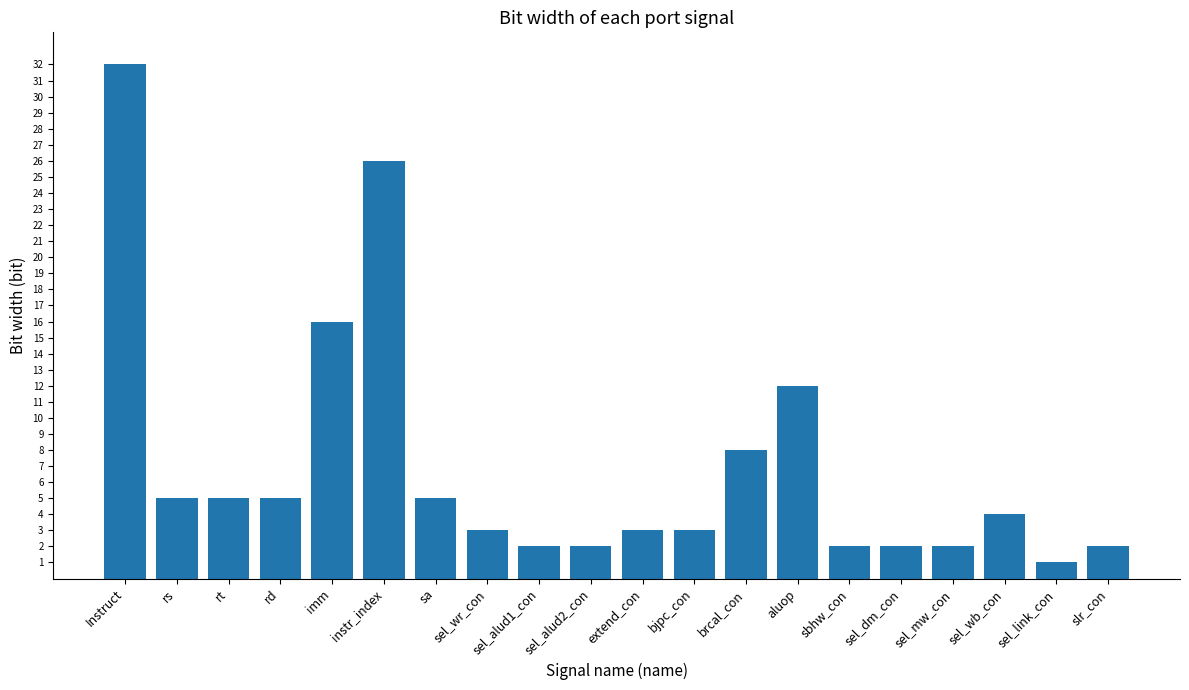

The value at sel_wb_con is 4. True or false?

True